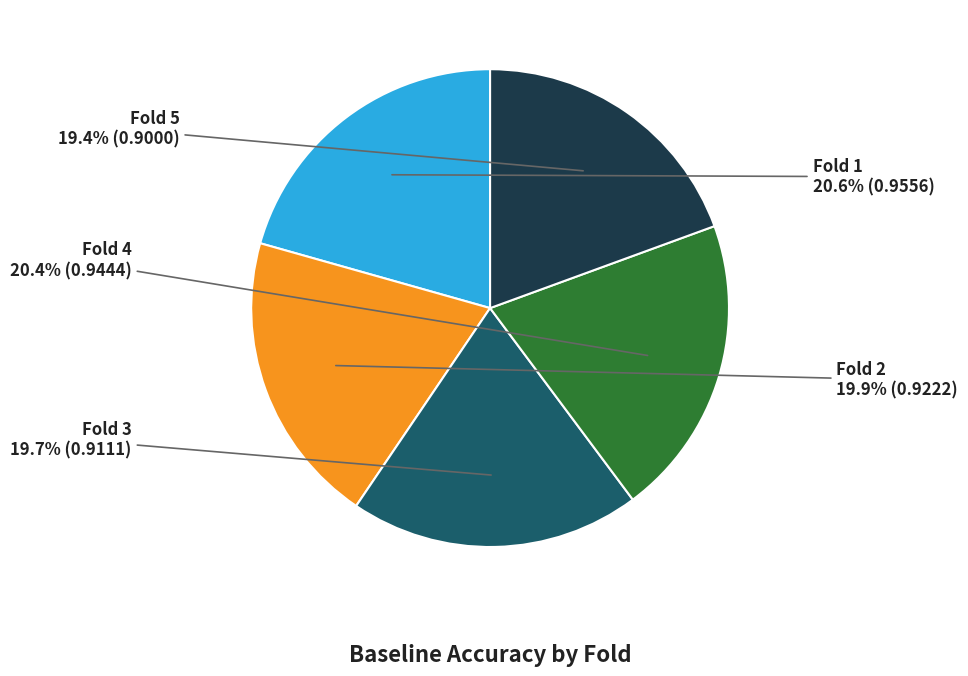

Is there any slice that represents more than half of the pie?

No